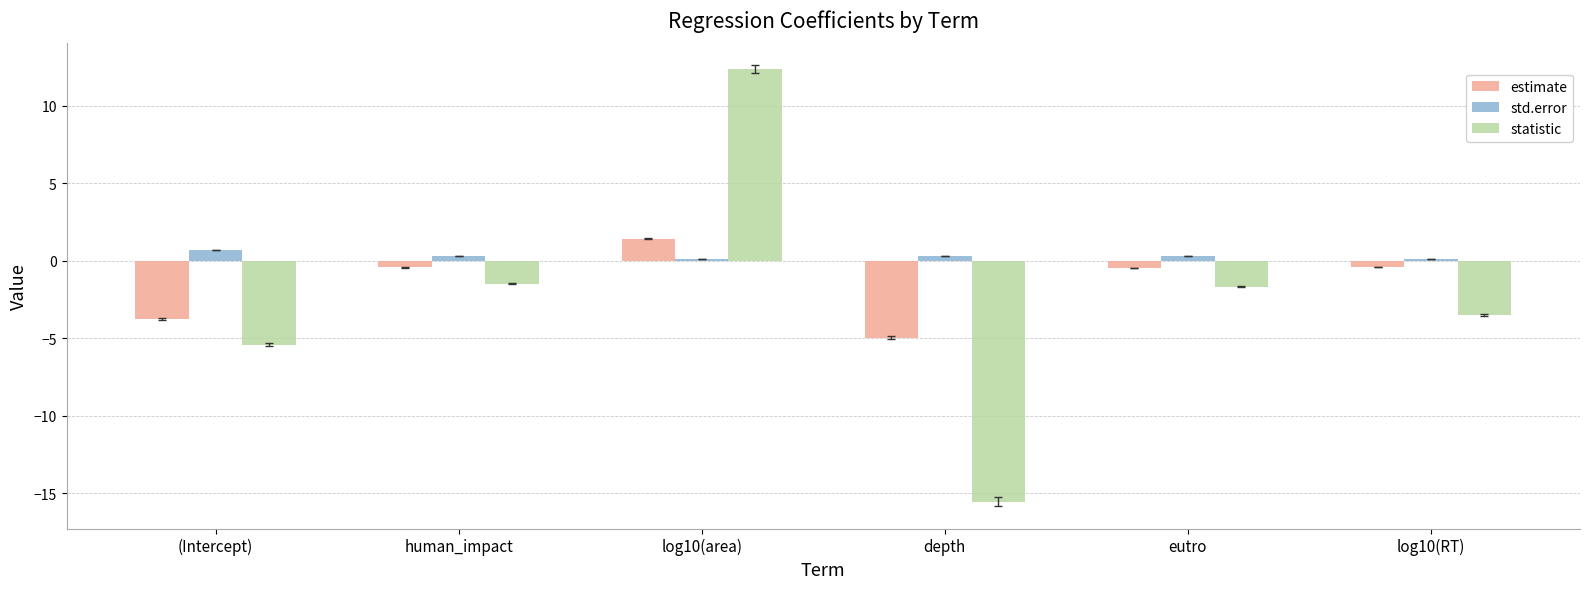

What is the minimum value shown in the chart?

-15.6